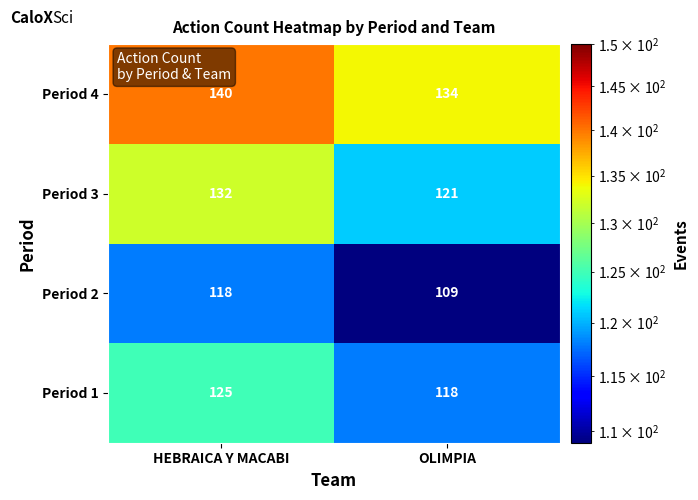

At which label is Period 3 closest to 126?

OLIMPIA